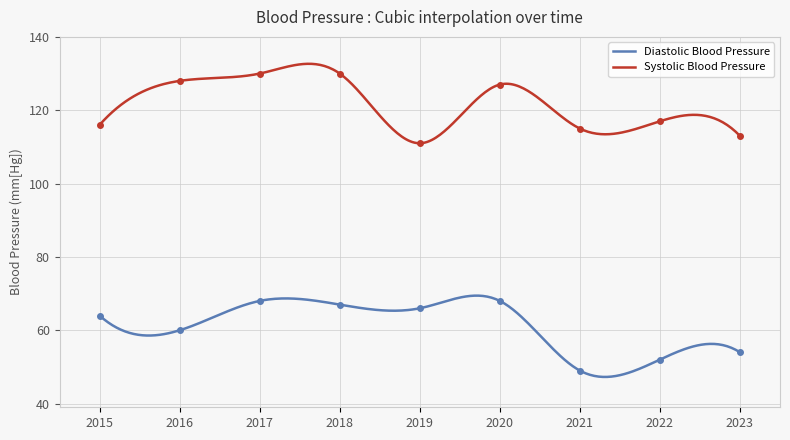

Reading left to right, list all the values displayed in this chart.

Diastolic Blood Pressure: 2015=64	2016=60	2017=68	2018=67	2019=66	2020=68	2021=49	2022=52	2023=54
Systolic Blood Pressure: 2015=116	2016=128	2017=130	2018=130	2019=111	2020=127	2021=115	2022=117	2023=113